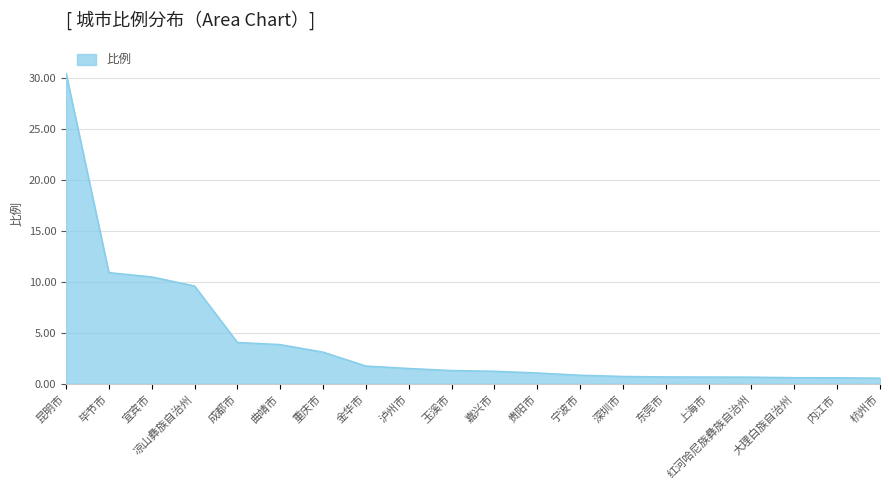

Read the value at 泸州市.

1.5